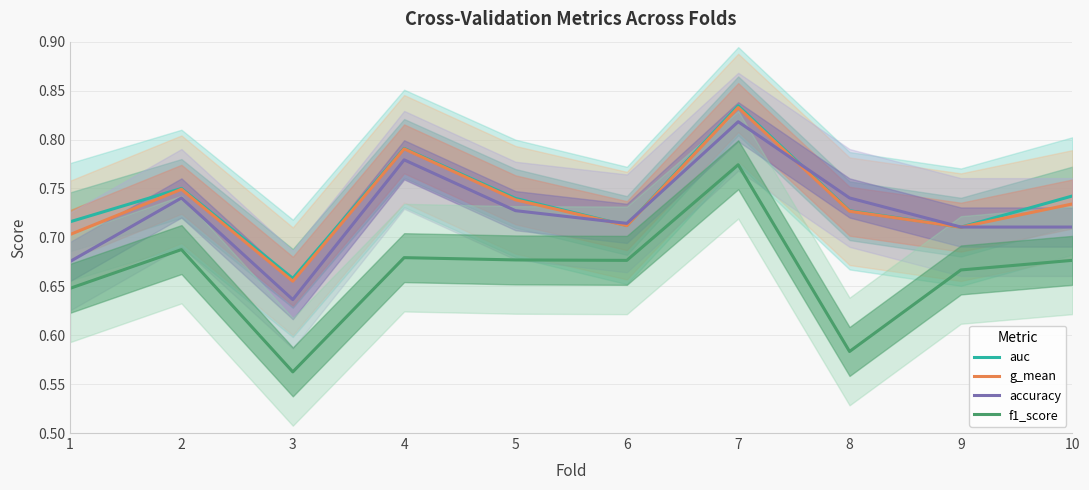

Is the value of f1_score at 4 greater than the value of accuracy at 1?

Yes